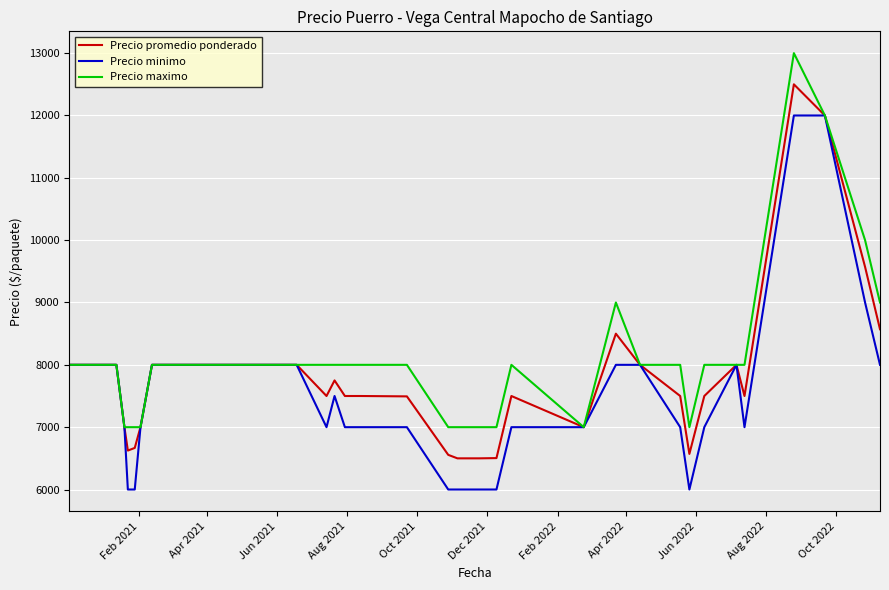

Which series has the largest total across all categories?

Precio maximo